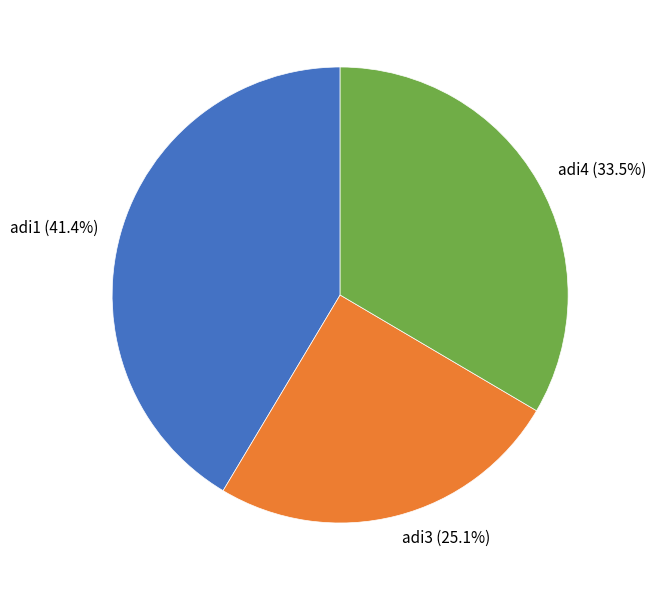

Approximately how many times larger is the value at adi1 compared to adi3?

1.6